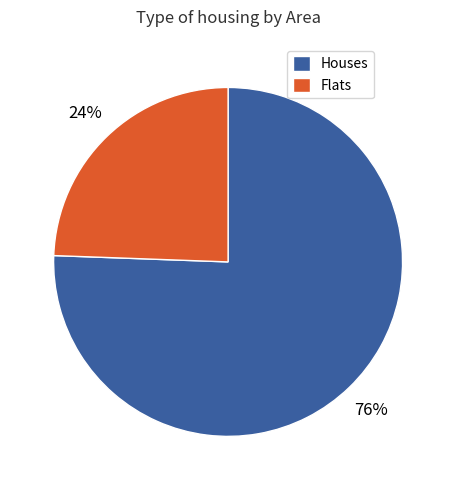

Is there a majority slice in this chart?

Yes